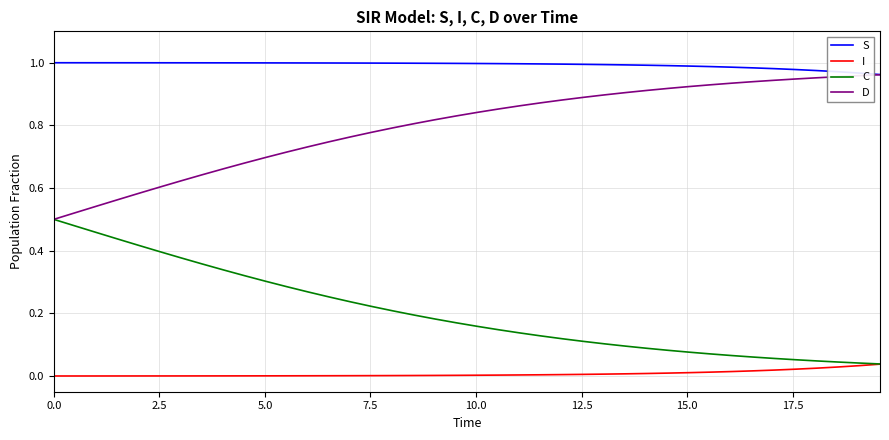

Which series has the largest total across all categories?

S